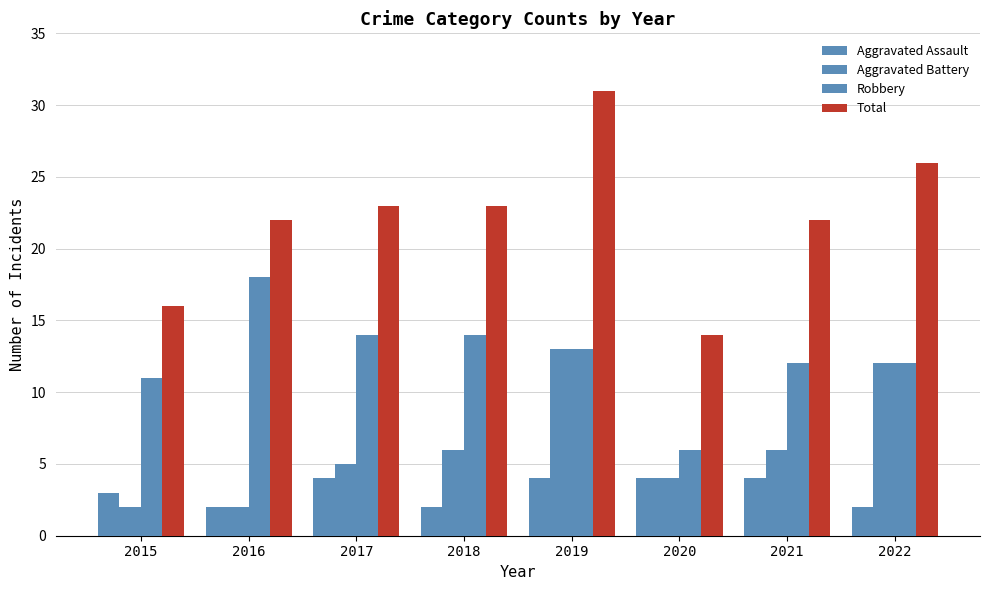

Rank the categories by Aggravated Assault value from highest to lowest.

2017, 2019, 2020, 2021, 2015, 2016, 2018, 2022